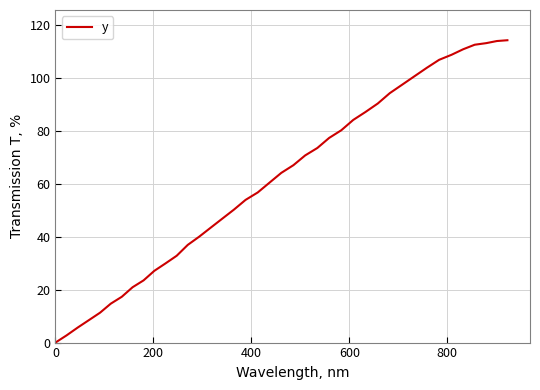

What is the maximum value shown in the chart?

114.2